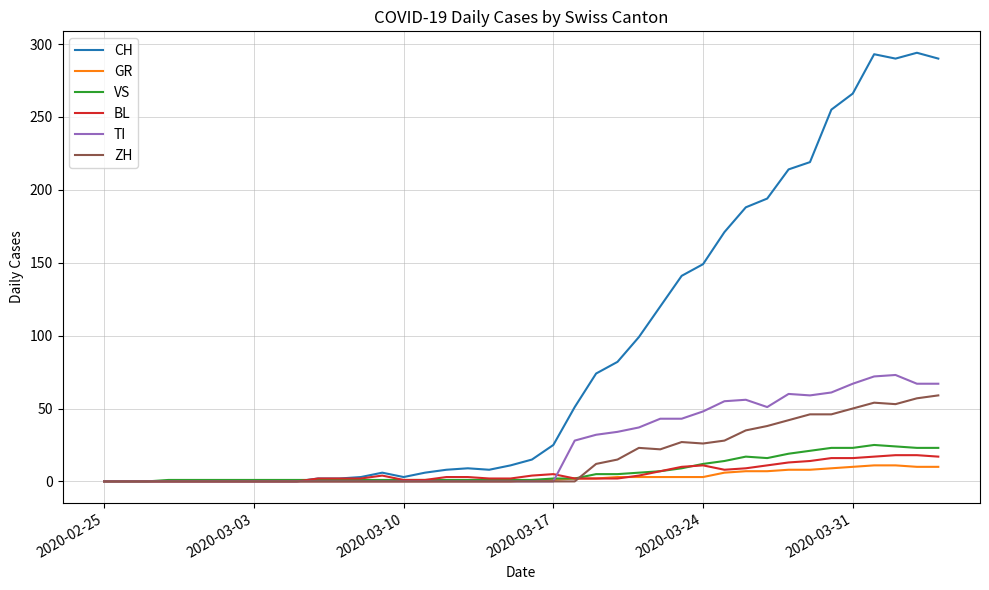

How many lines are shown in the chart?

6